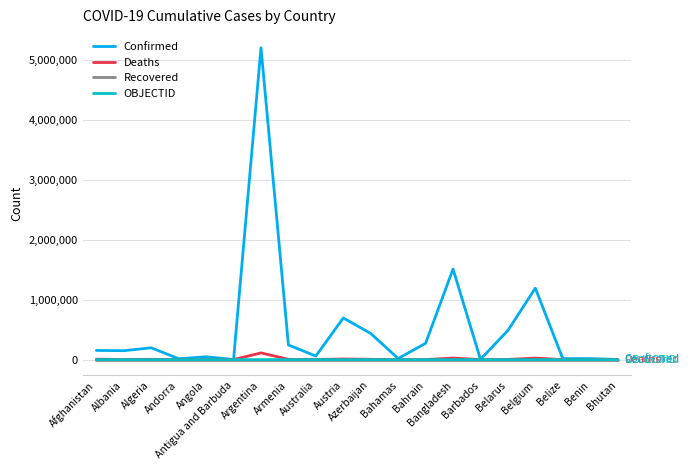

Which series has the widest spread of values?

Confirmed